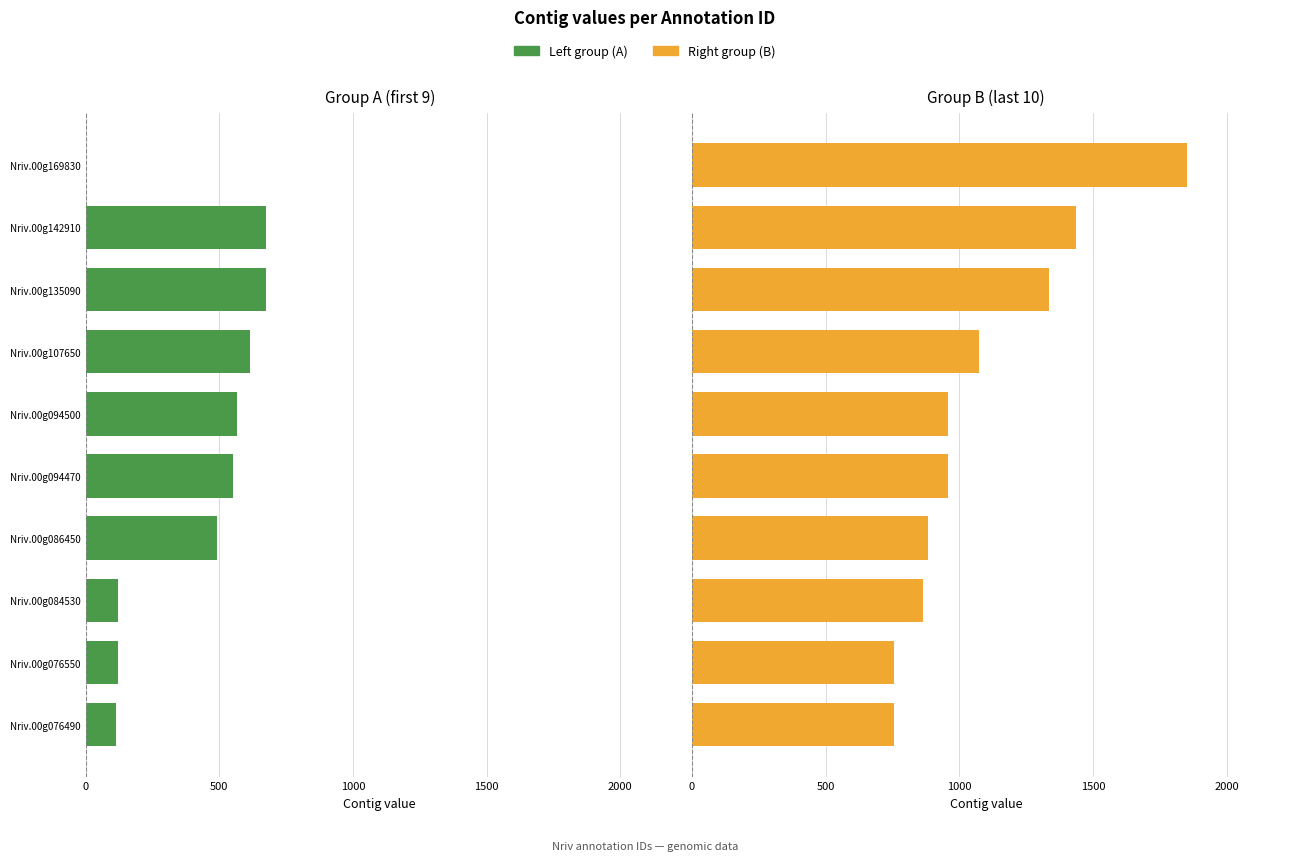

What are all the series names shown in the legend?

Left group, Right group